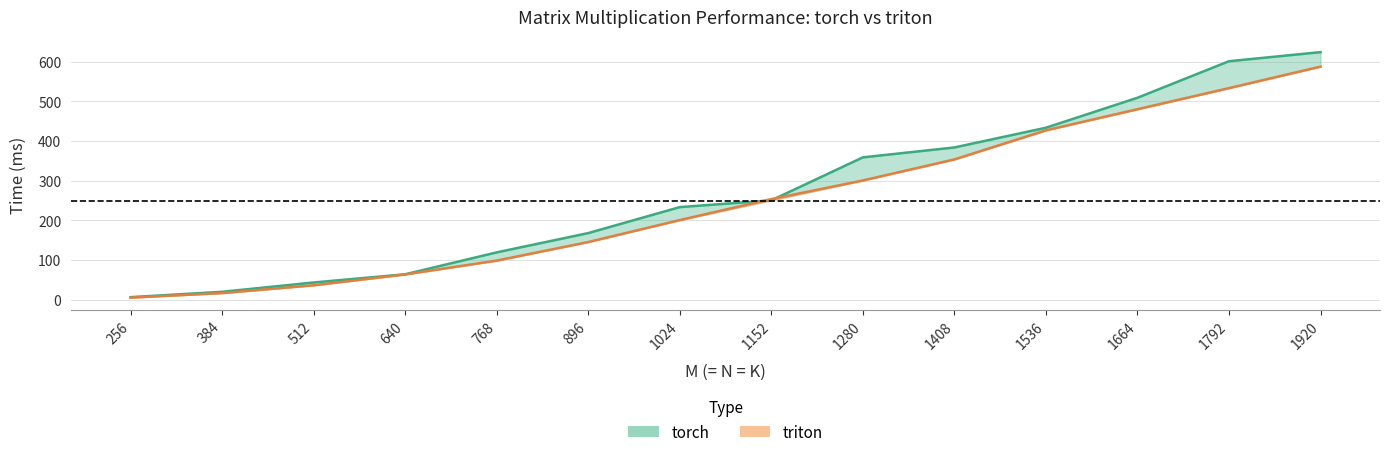

At which category does the chart reach its minimum across all series?

256